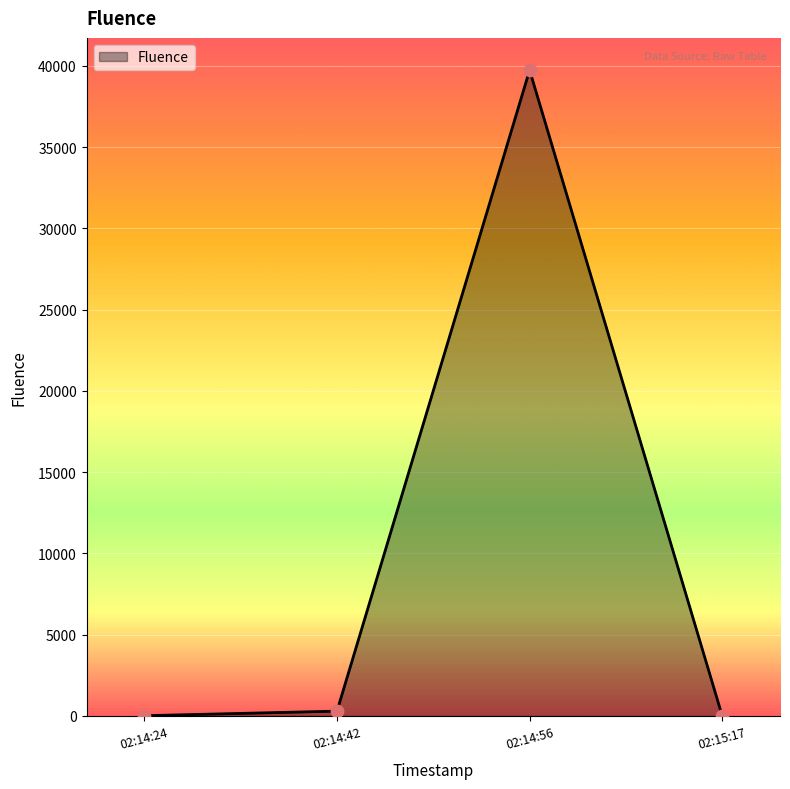

Is it true that the value at 02:14:56 is 39741?

True